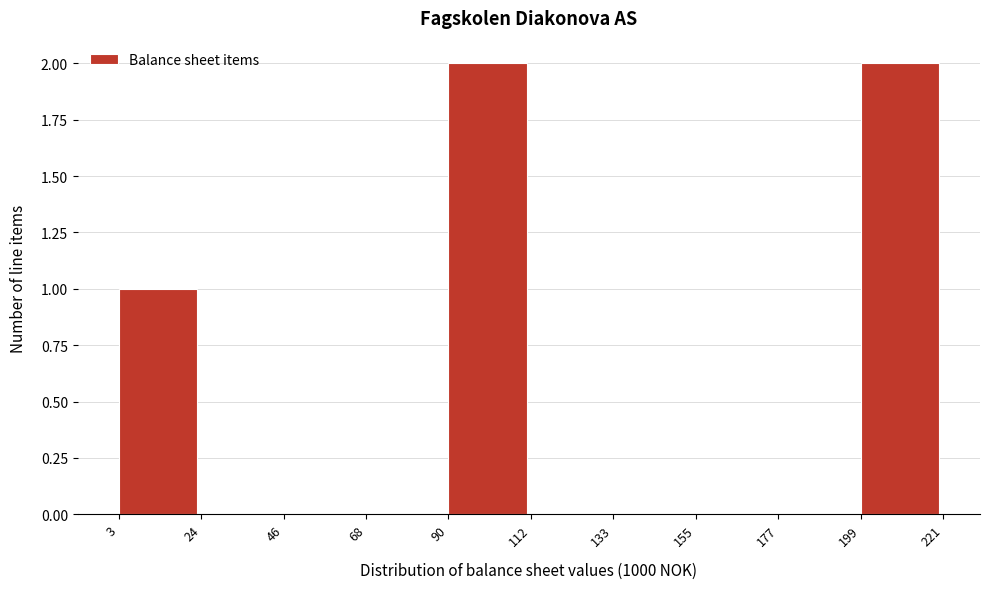

What is the height of the bar covering 90 to 112 on the x-axis? The values are not printed on the chart, so give them approximately, as read against the axis.

2